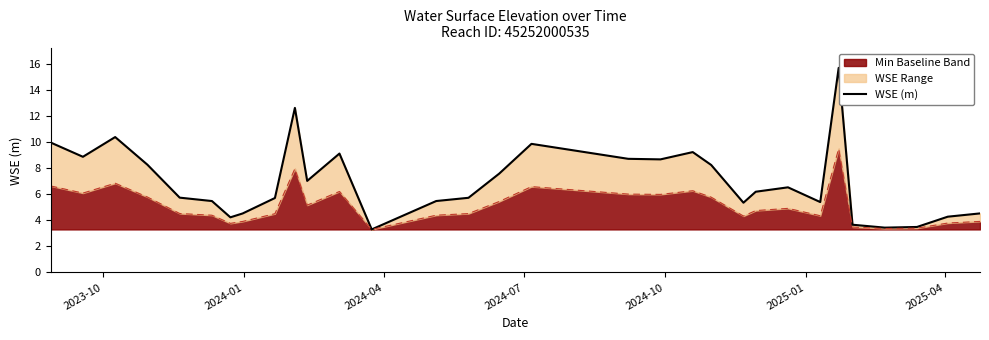

True or false: the data has more than 0 interior local peaks.

True